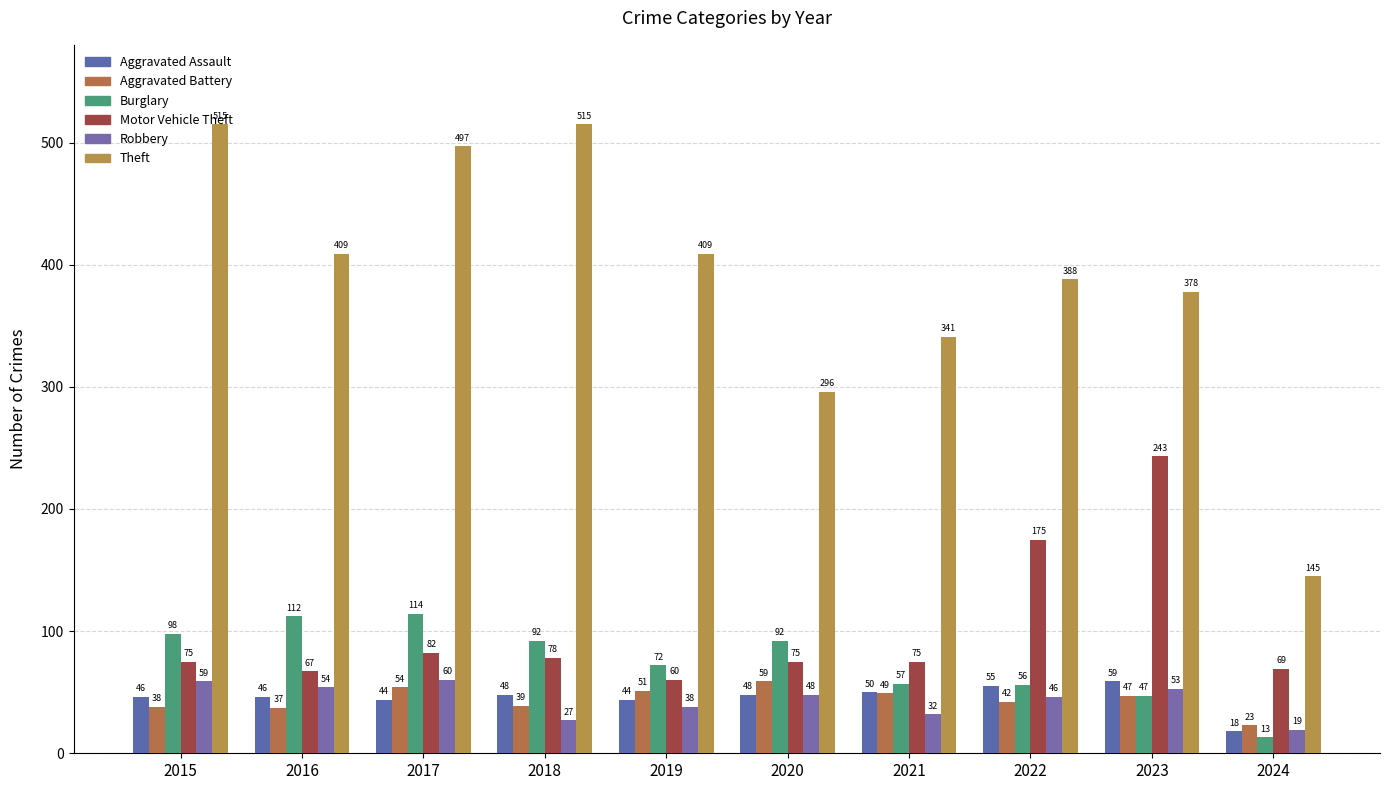

How many distinct data groups are displayed?

6